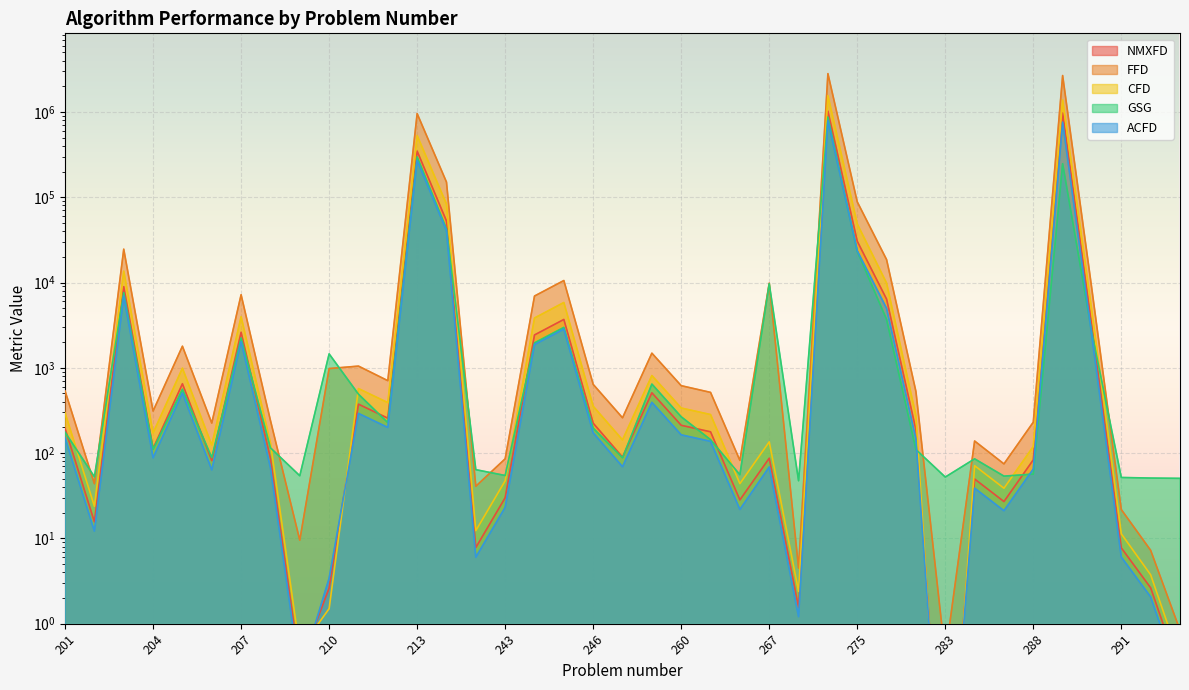

Count the number of data series in this chart.

5